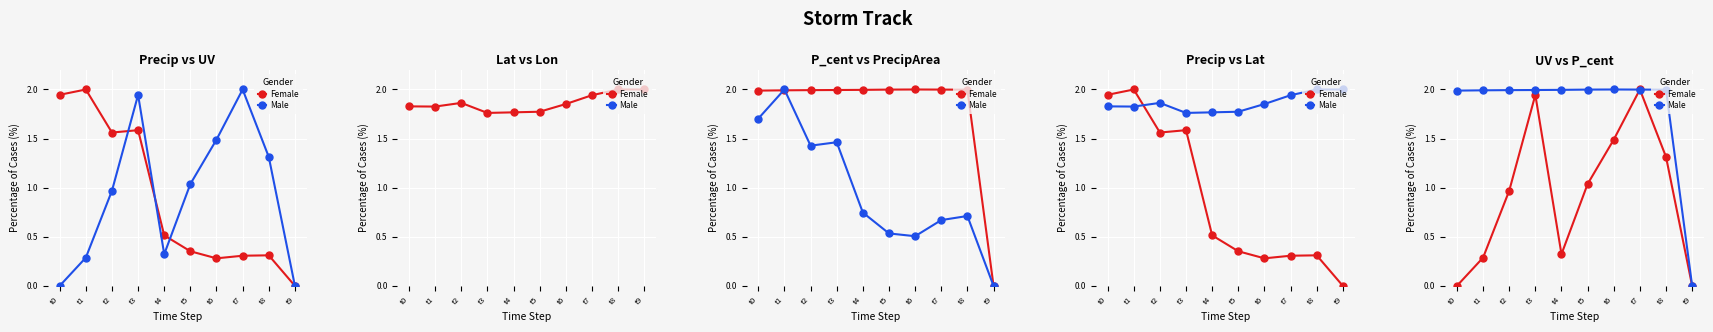

Is this an area chart (filled region under the line)?

No